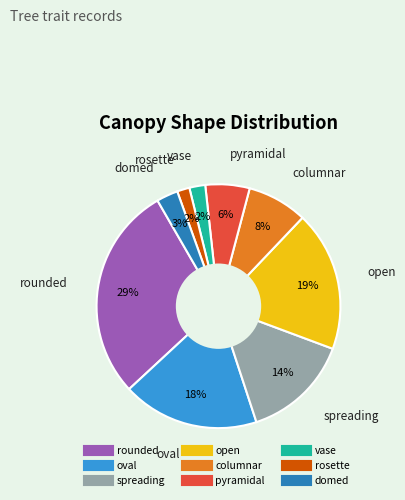

To the nearest percent, what is the difference between the largest and smallest slice percentages?

27%